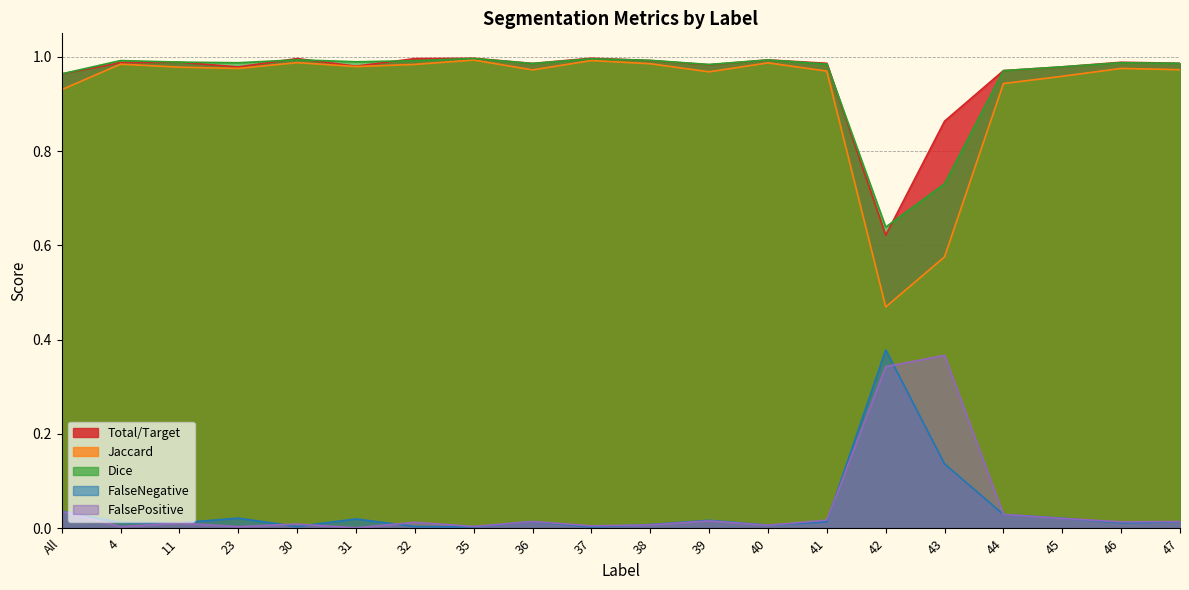

True or false: Dice has a value of 1.3 at 46.

False